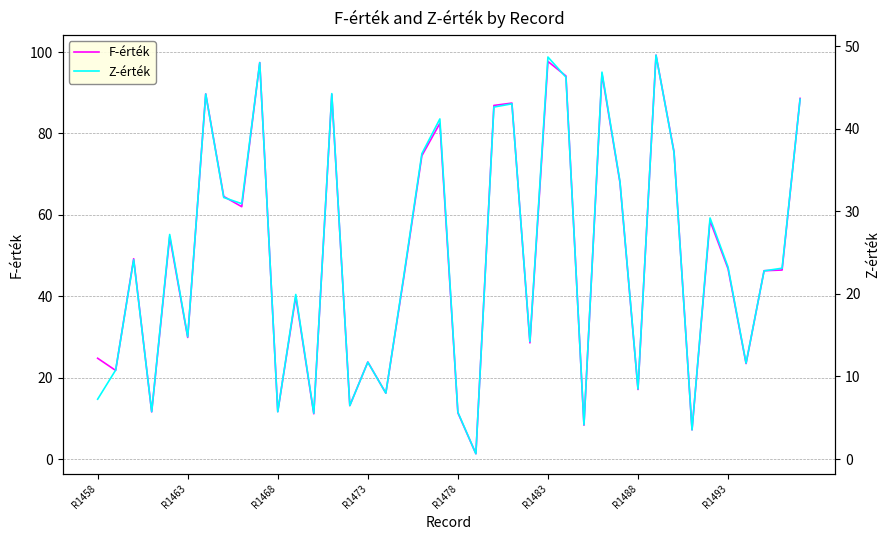

What is the maximum value for F-érték?

99.2